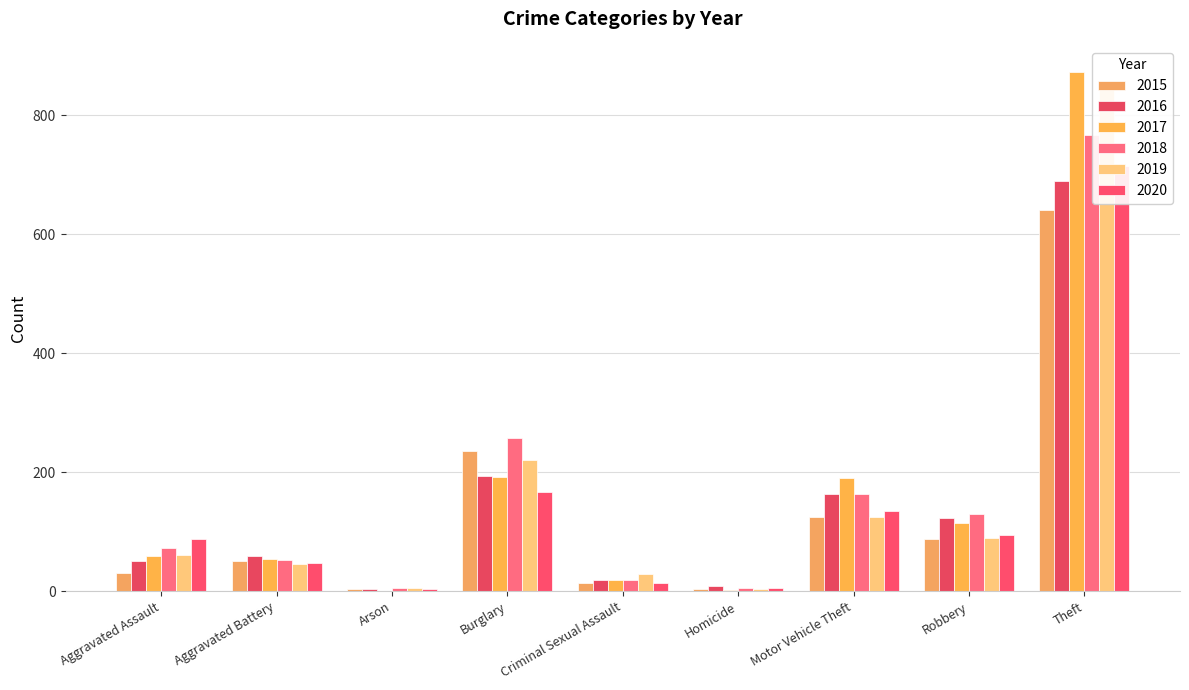

Is the value of 2020 at Homicide greater than the value of 2017 at Robbery?

No